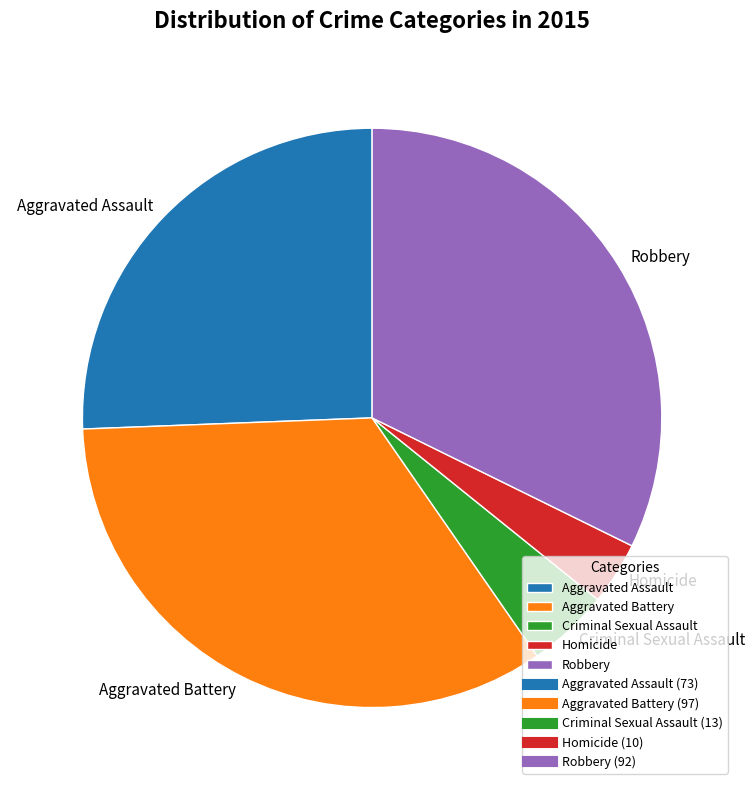

Rank the categories by value from highest to lowest.

Aggravated Battery, Robbery, Aggravated Assault, Criminal Sexual Assault, Homicide